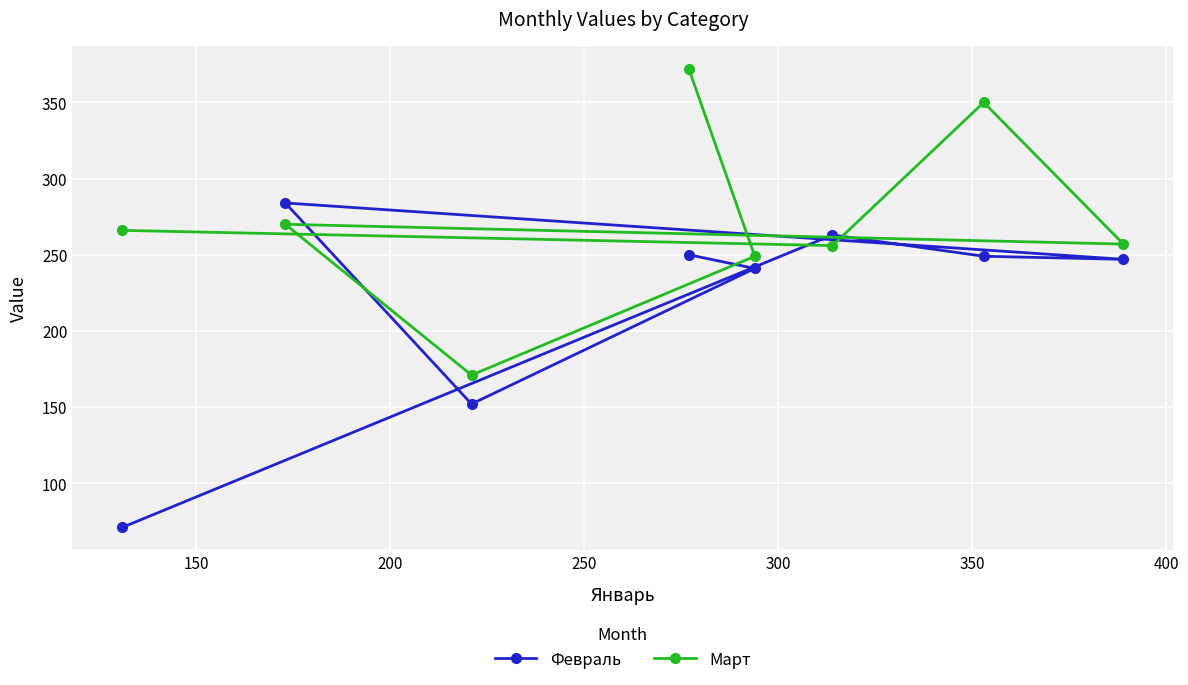

What is the highest value of the Февраль series?

284